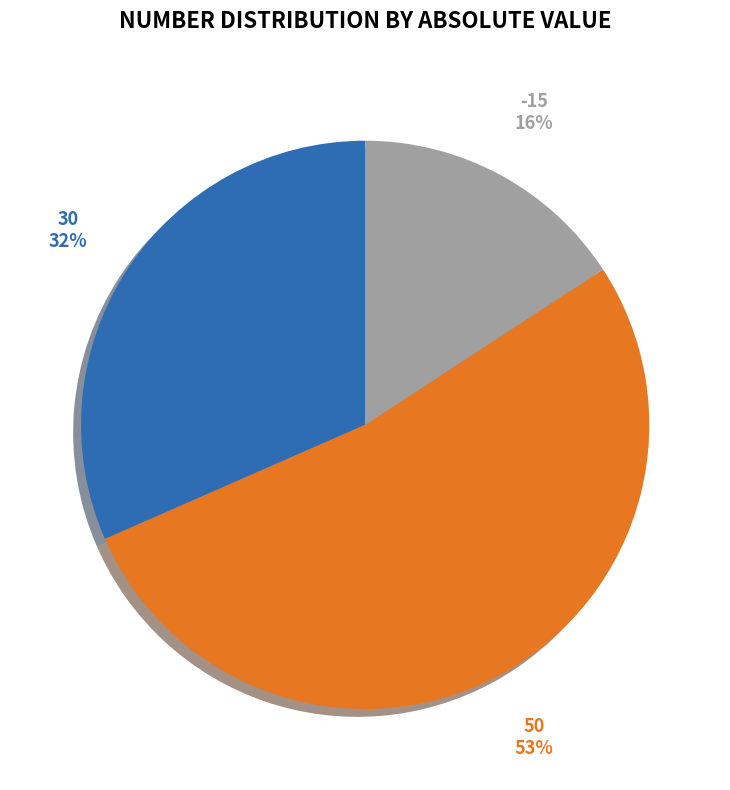

Which has a higher value, 30 or 50?

50